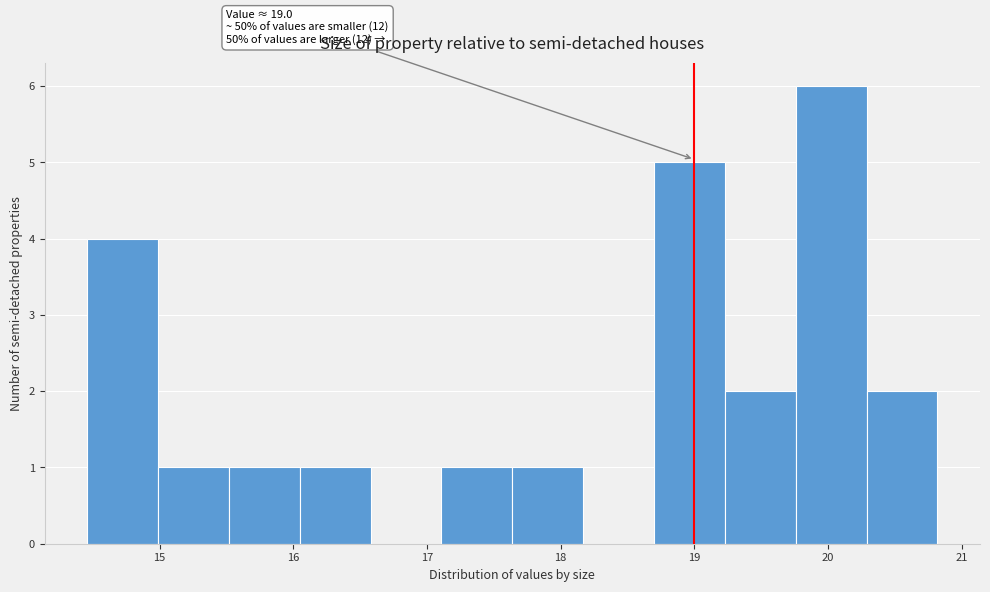

Over which range of the x-axis is the bar tallest?

19.8 to 20.3